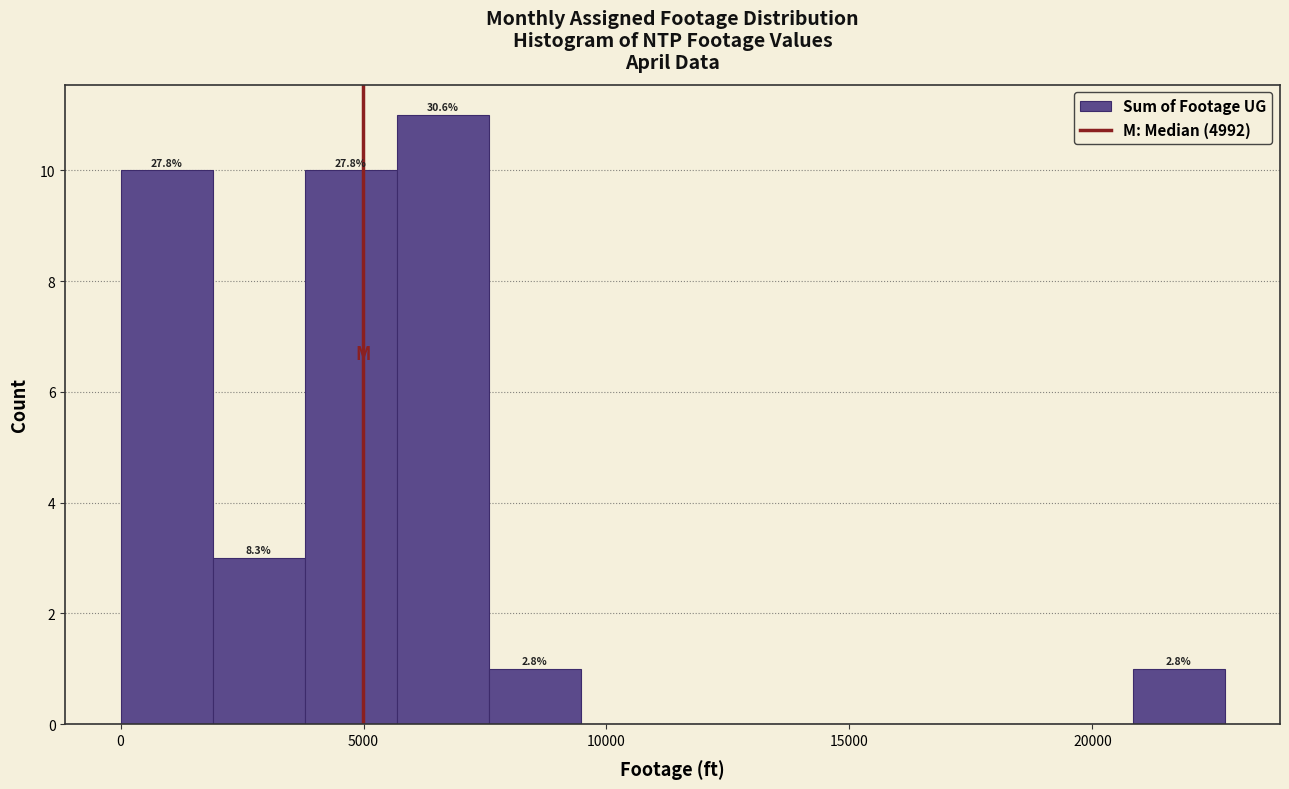

Around what value on the x-axis is the tallest bar? Give the approximate position of its centre, as read against the axis.

6500